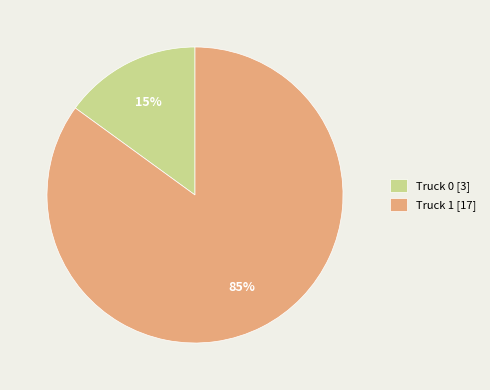

What is the smallest slice in the pie chart?

Truck 0